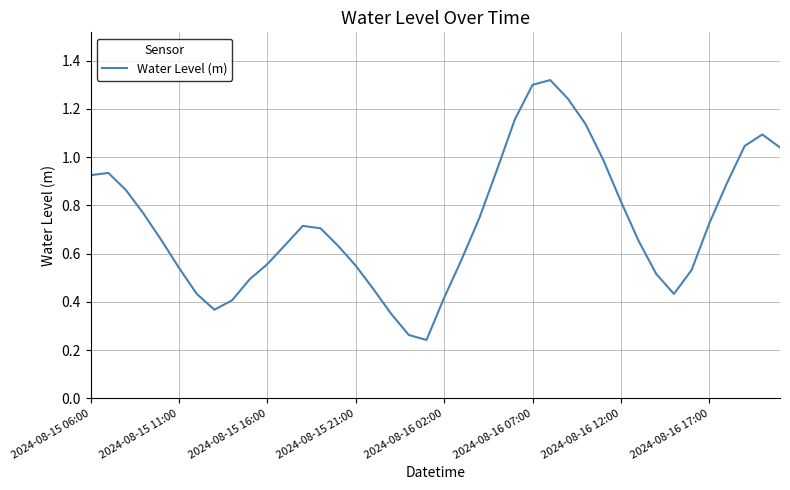

What is the value of the 33rd point from the left?

0.5